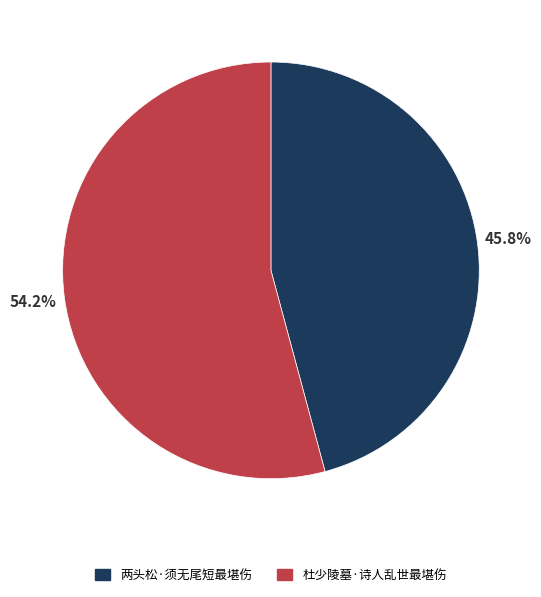

Does 两头松·须无尾短最堪伤 represent more than half of the total?

No